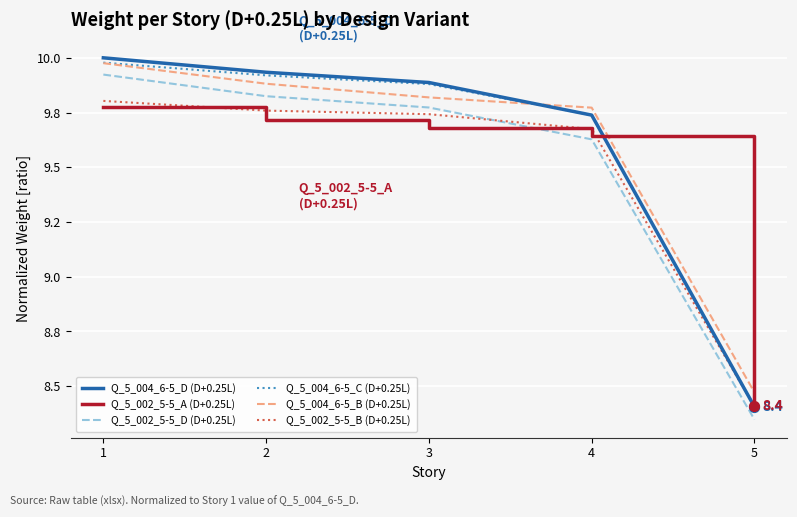

Is the value of Q_5_004_6-5_D (D+0.25L) at 2 greater than the value of Q_5_002_5-5_B (D+0.25L) at 5?

Yes